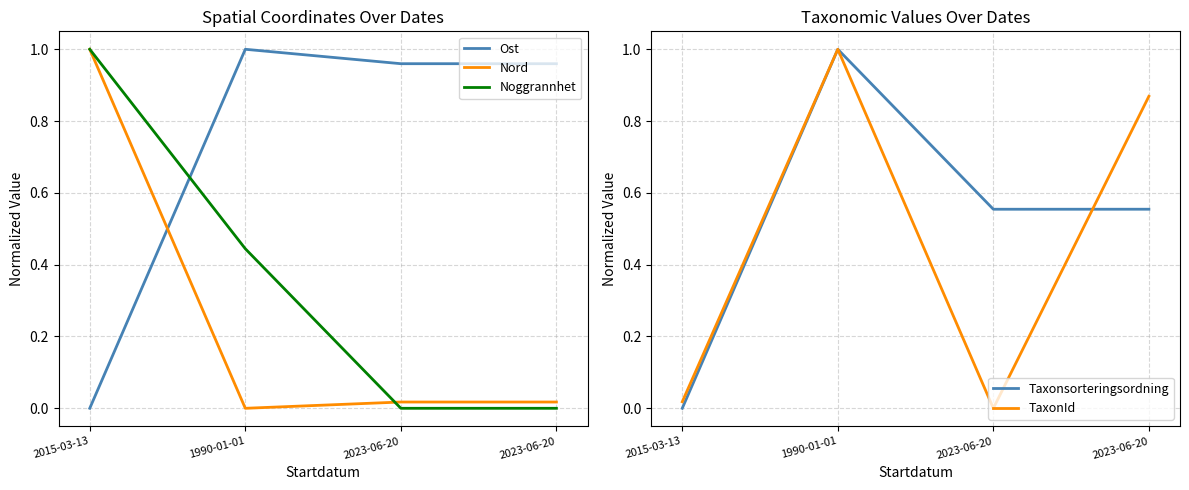

Does the chart have visible grid lines?

Yes